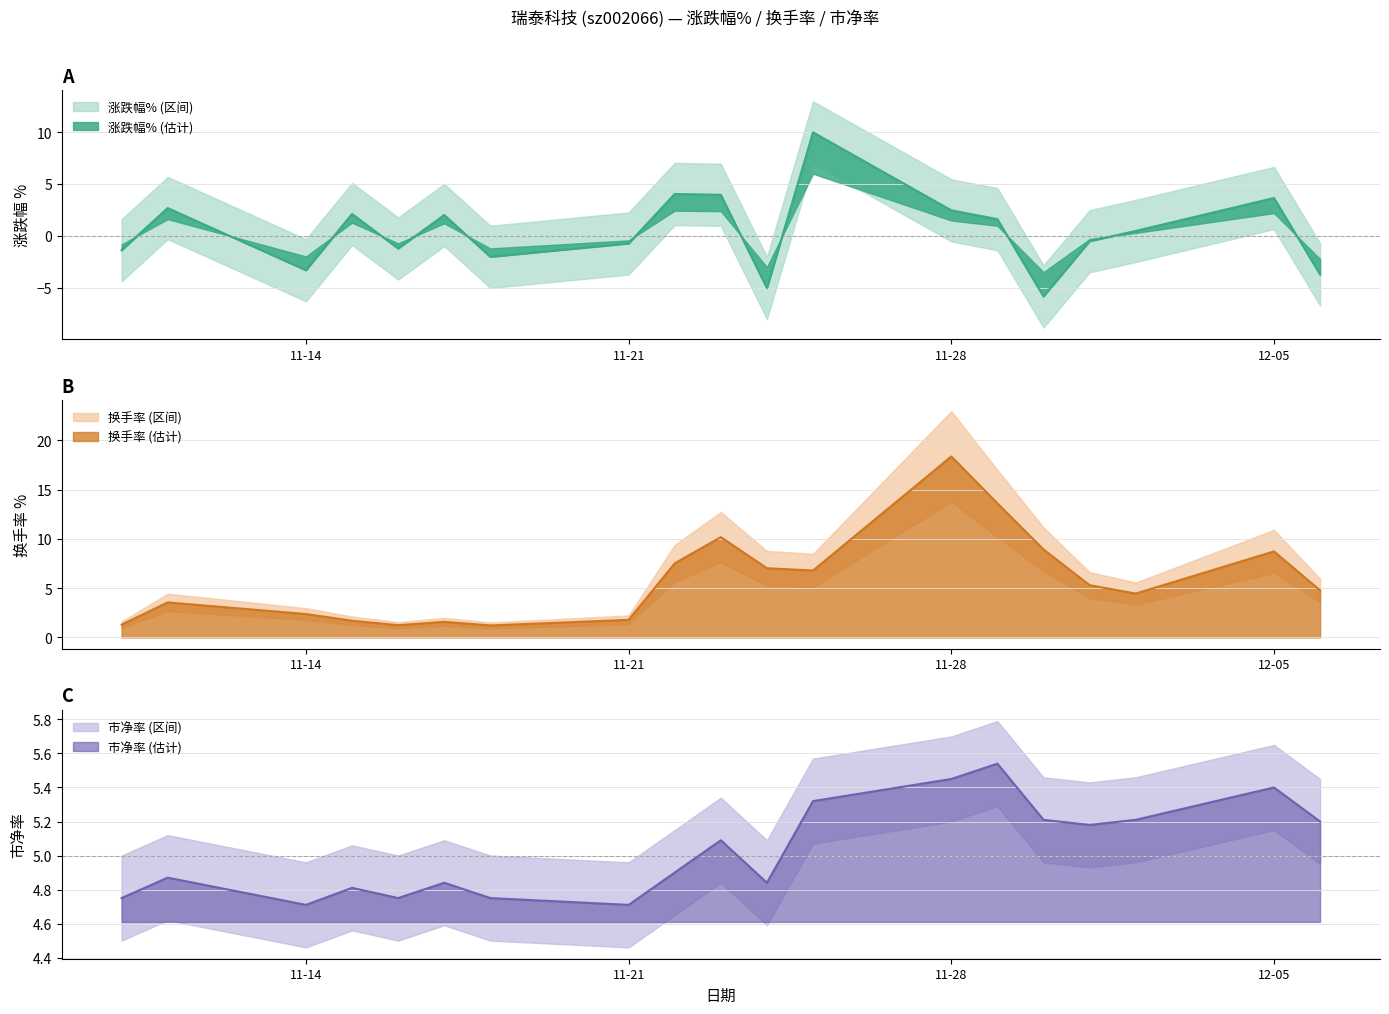

What is the difference between the maximum and minimum values in the 市净率 series?

0.8